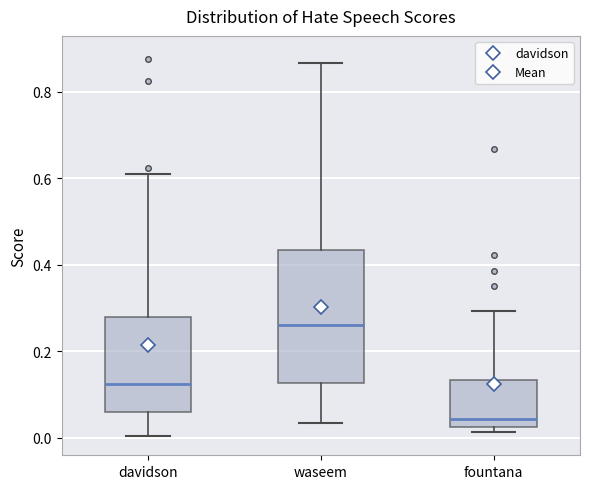

Which box has the highest median line?

waseem